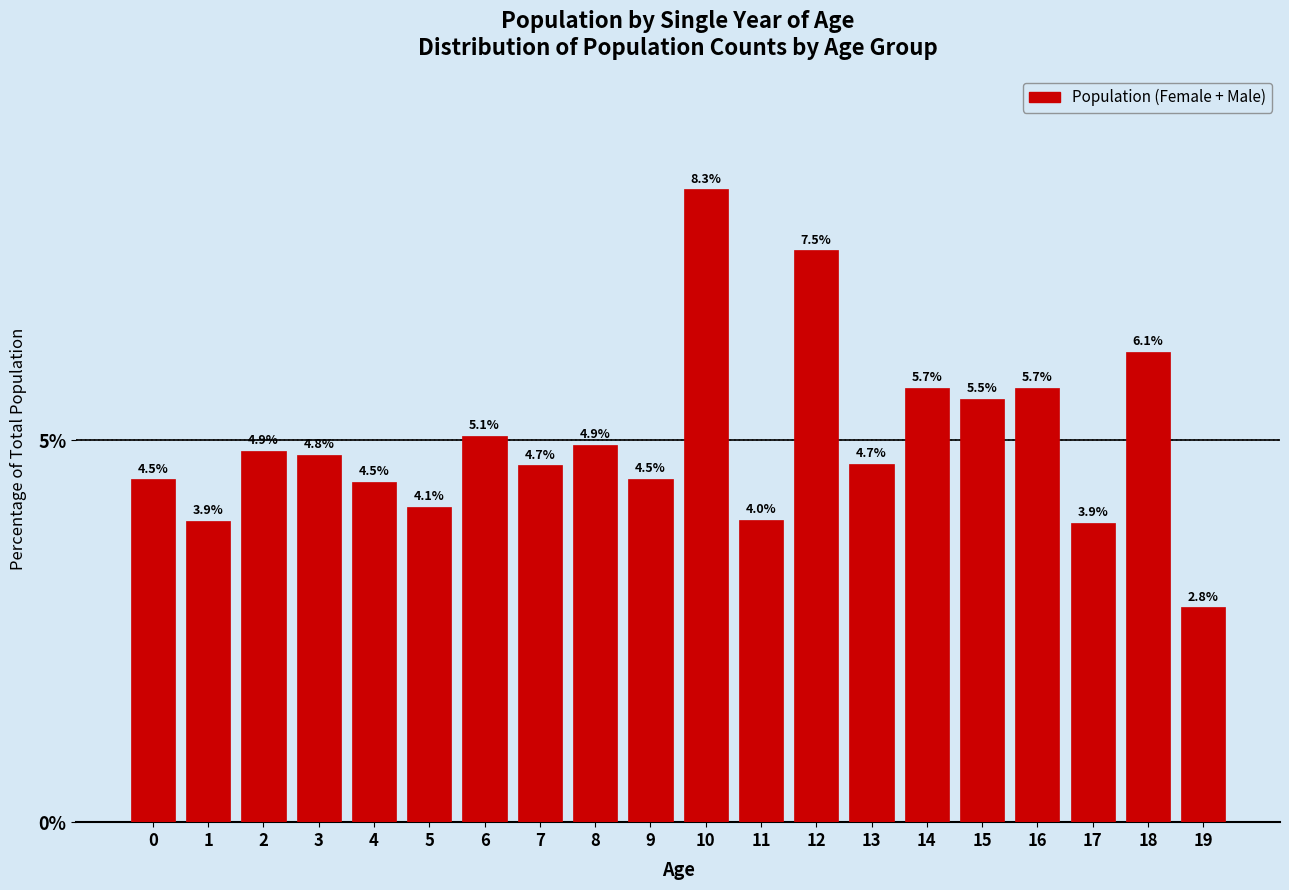

Reading left to right, transcribe all the data shown in this chart.

4.5	3.9	4.9	4.8	4.5	4.1	5.1	4.7	4.9	4.5	8.3	4.0	7.5	4.7	5.7	5.5	5.7	3.9	6.1	2.8